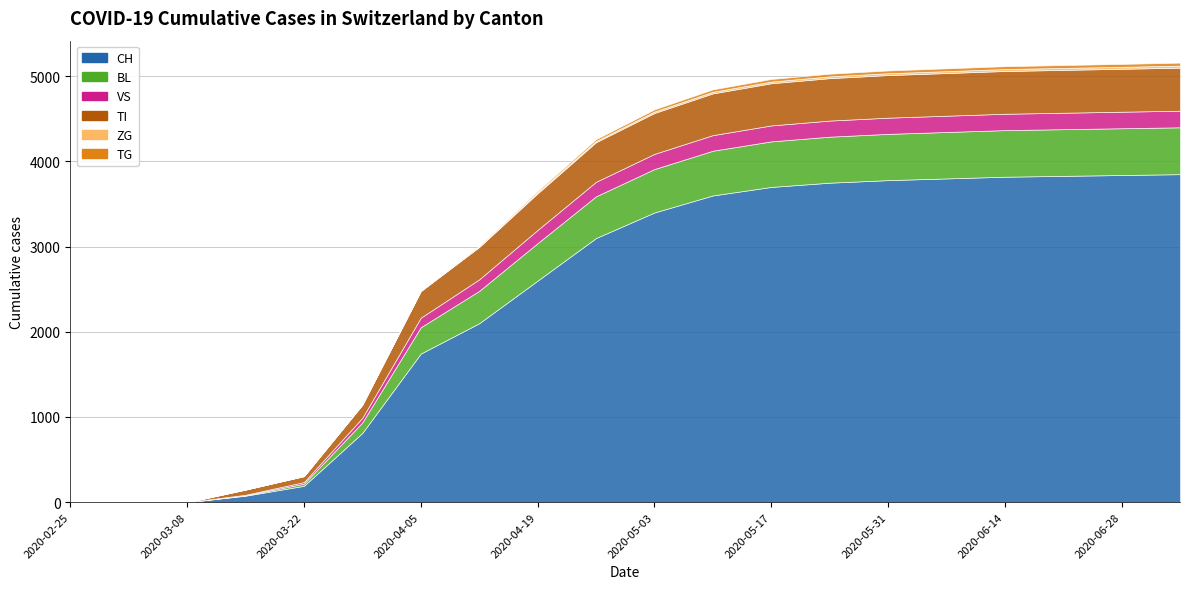

What position from the right is 2020-06-21?

3